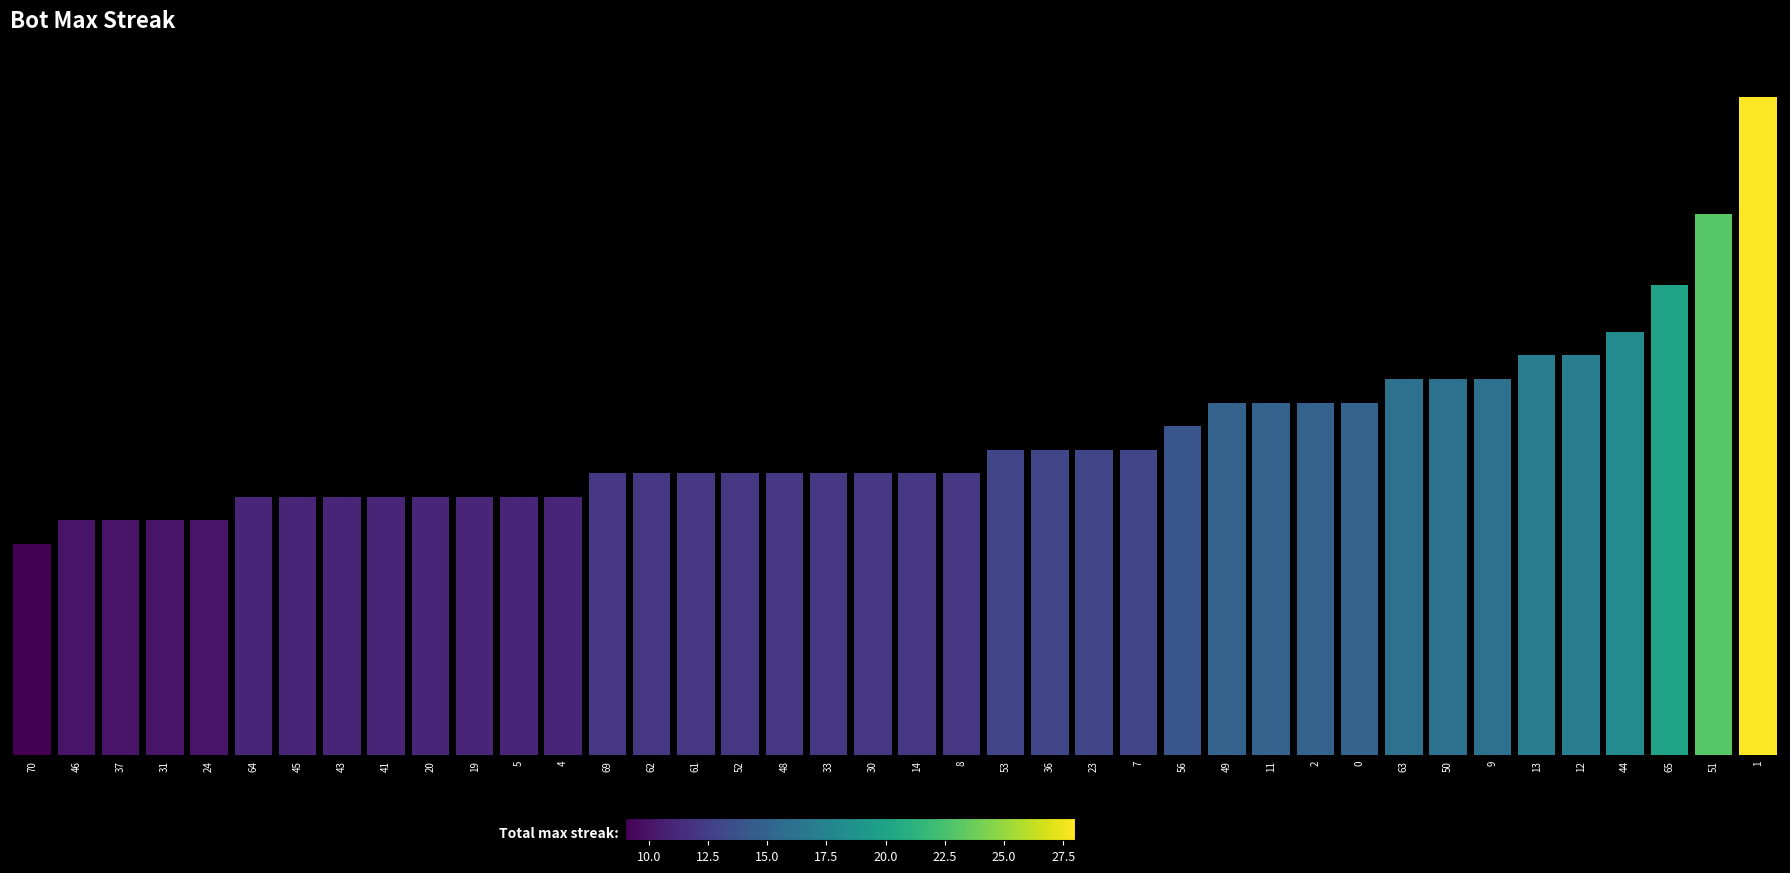

Are the bars horizontal?

No